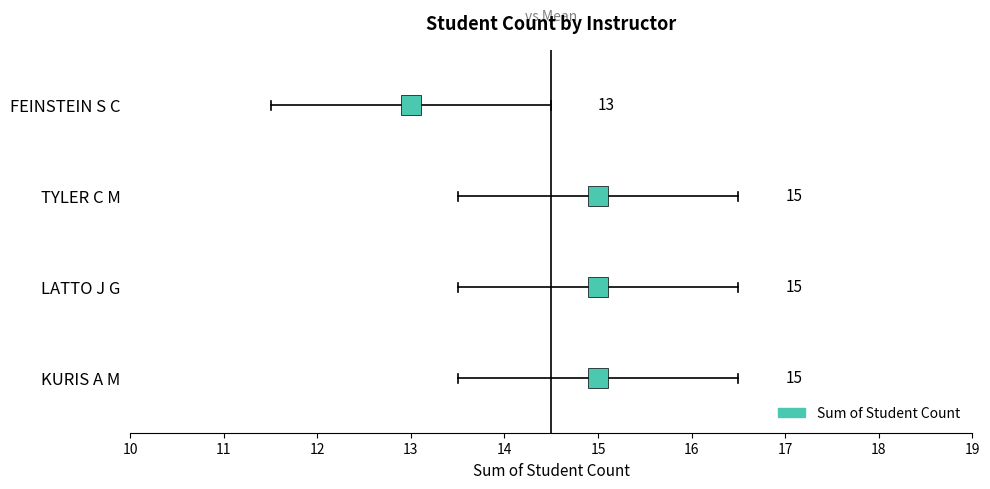

How many lines are shown in the chart?

1